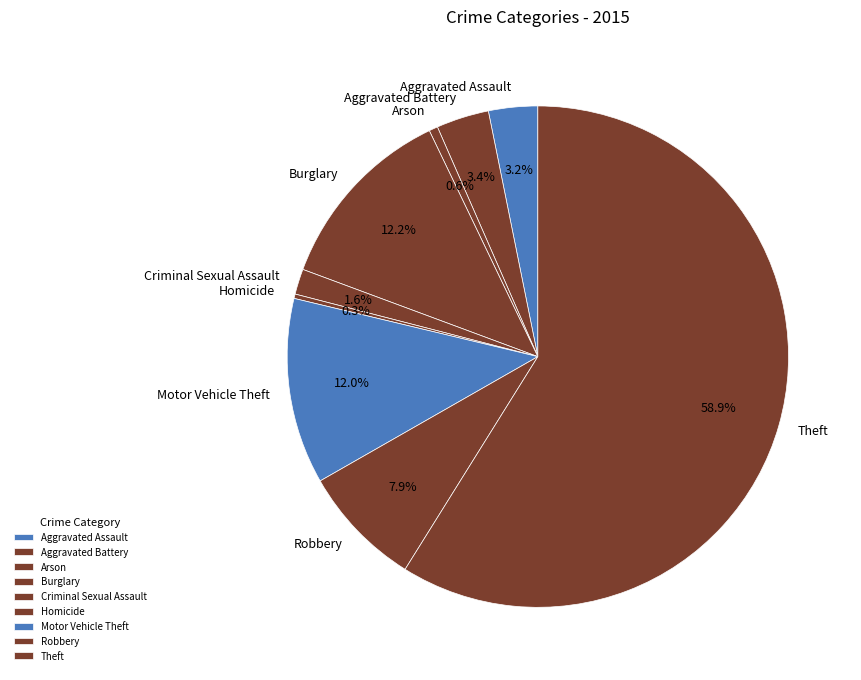

Does Theft account for over 50% of the chart?

Yes